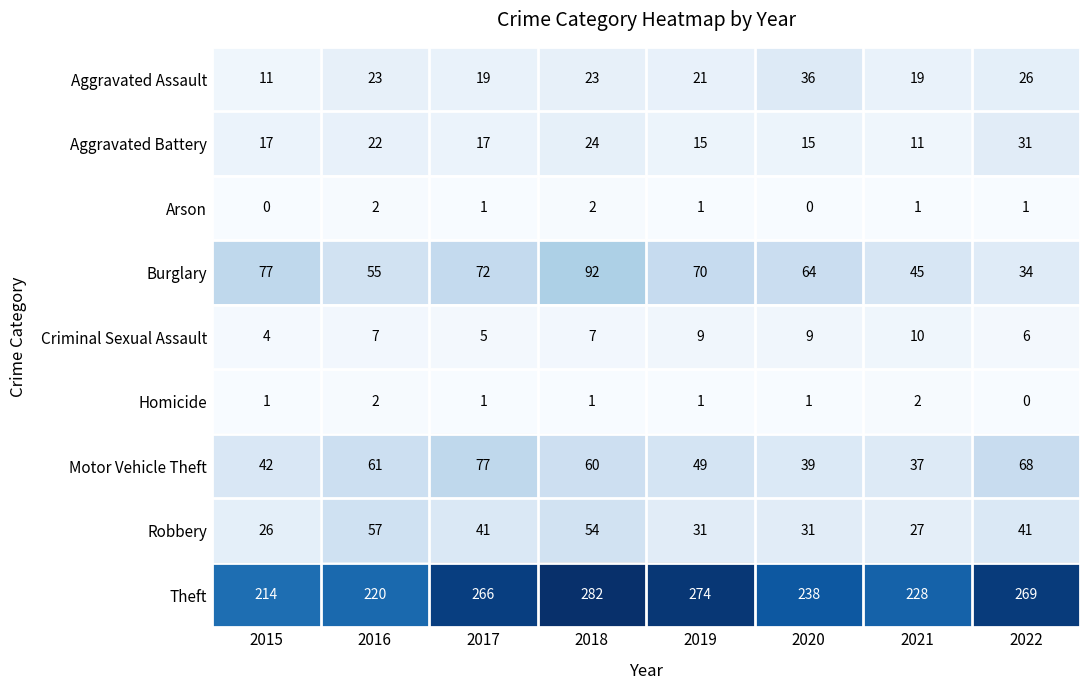

What is the sum of the Robbery values at 2022 and 2020?

72